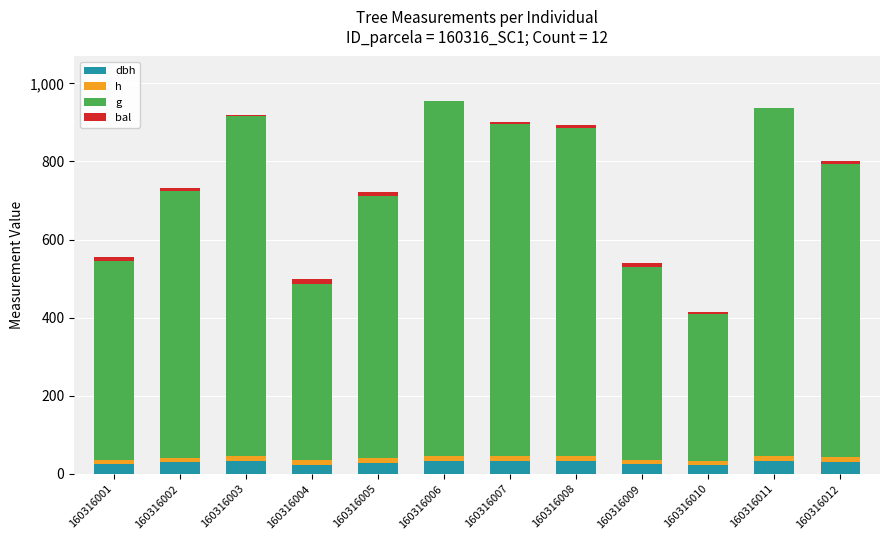

What are all the series names shown in the legend?

dbh, h, g, bal